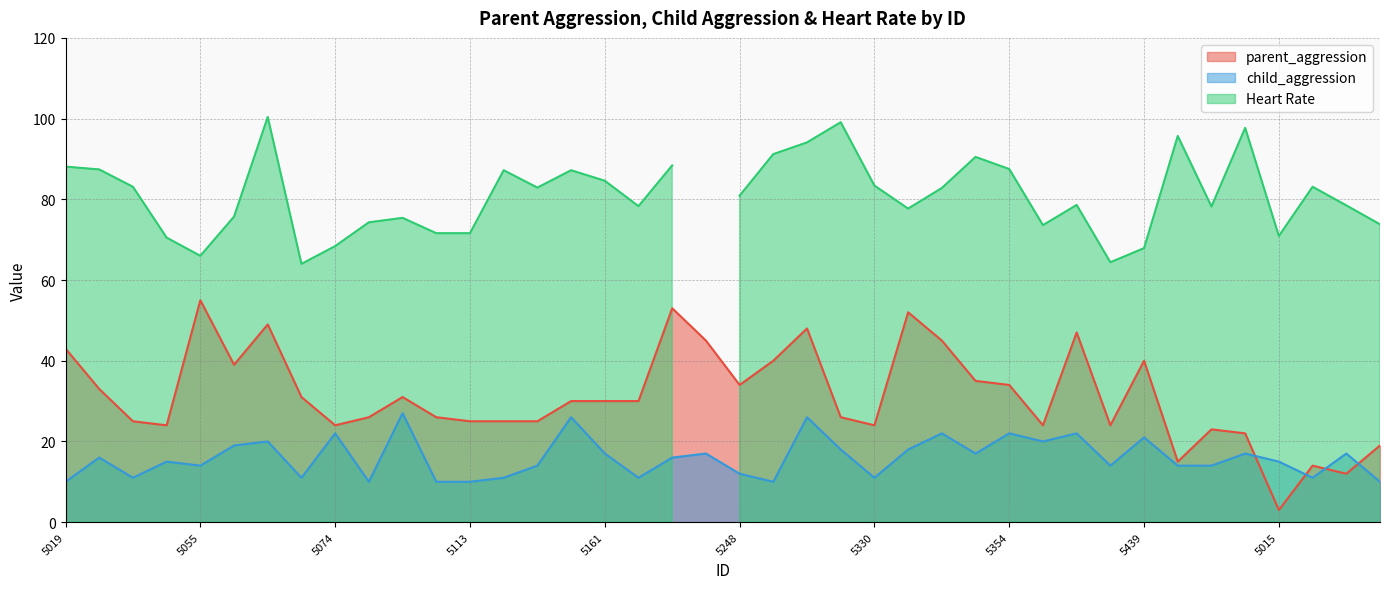

What is the label of the 2nd point from the right?

5027